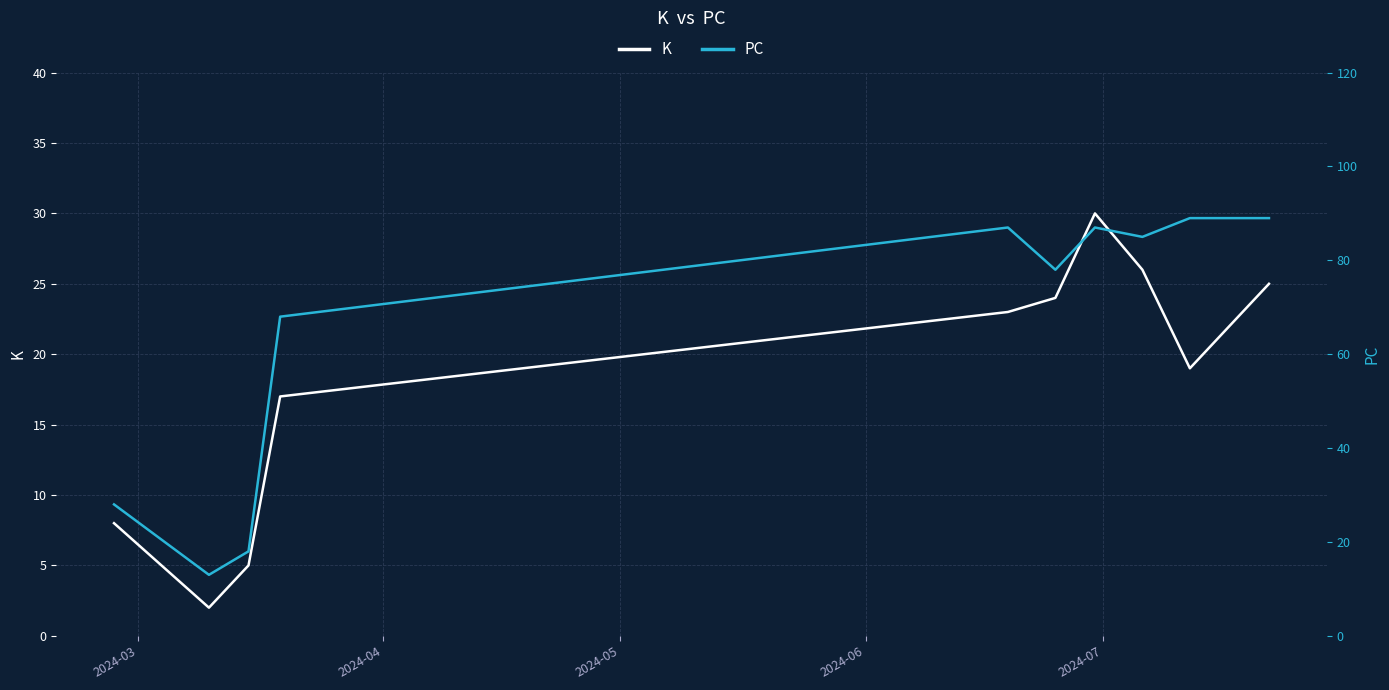

True or false: PC and K cross at least once.

False